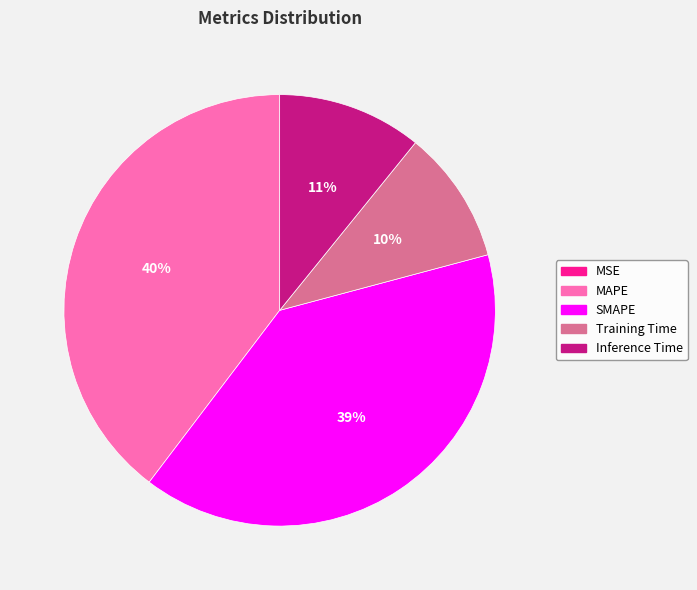

Does SMAPE represent more than half of the total?

No